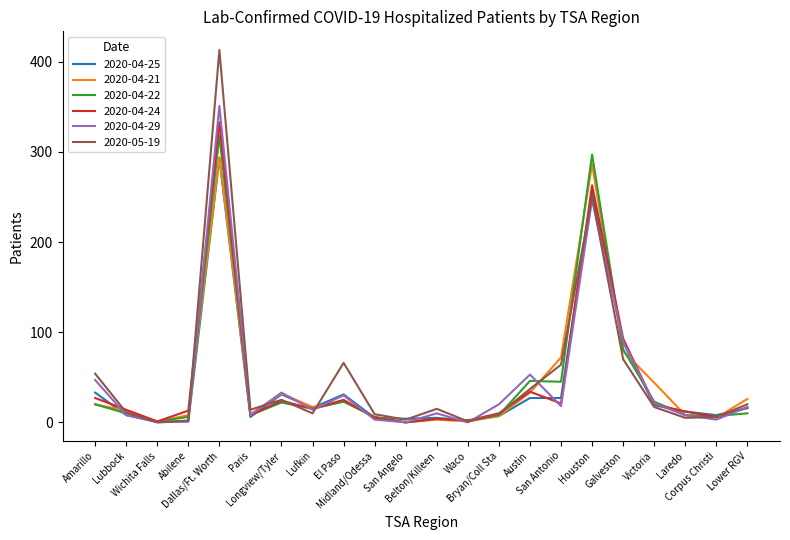

What are all the series names shown in the legend?

2020-04-25, 2020-04-21, 2020-04-22, 2020-04-24, 2020-04-29, 2020-05-19